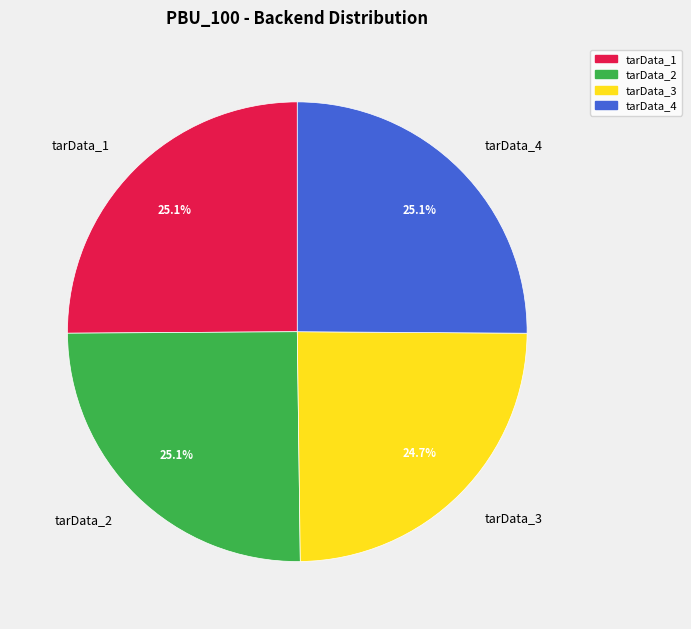

What portion of the pie excludes tarData_4?

74.9%